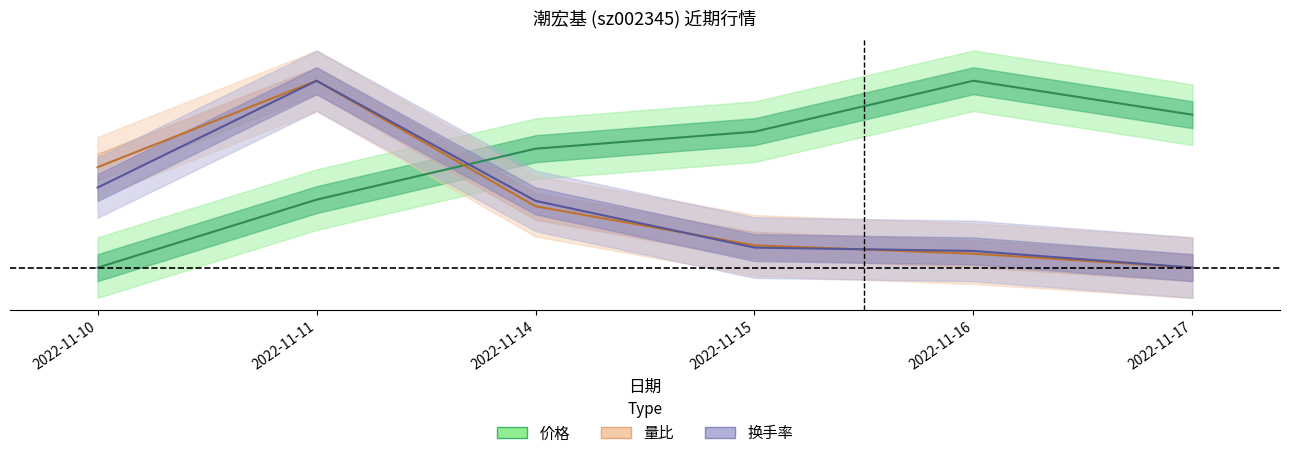

What is the difference between the maximum and minimum values in the 价格 series?

1.0